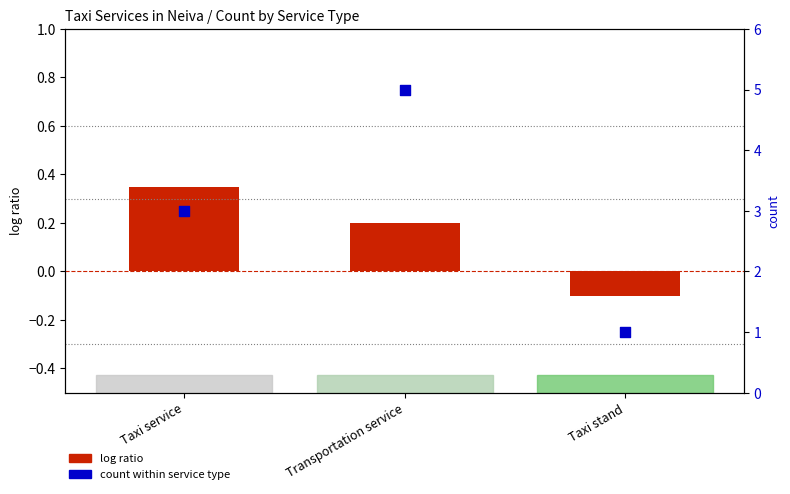

At how many categories does at least one series exceed 0?

3